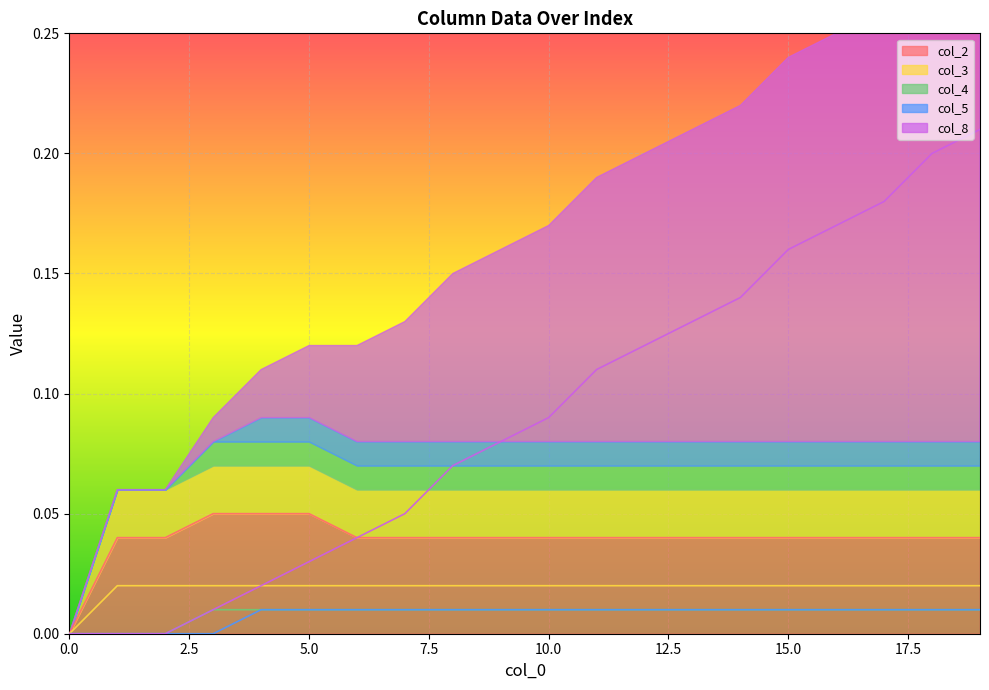

What is the greatest value displayed?

0.2